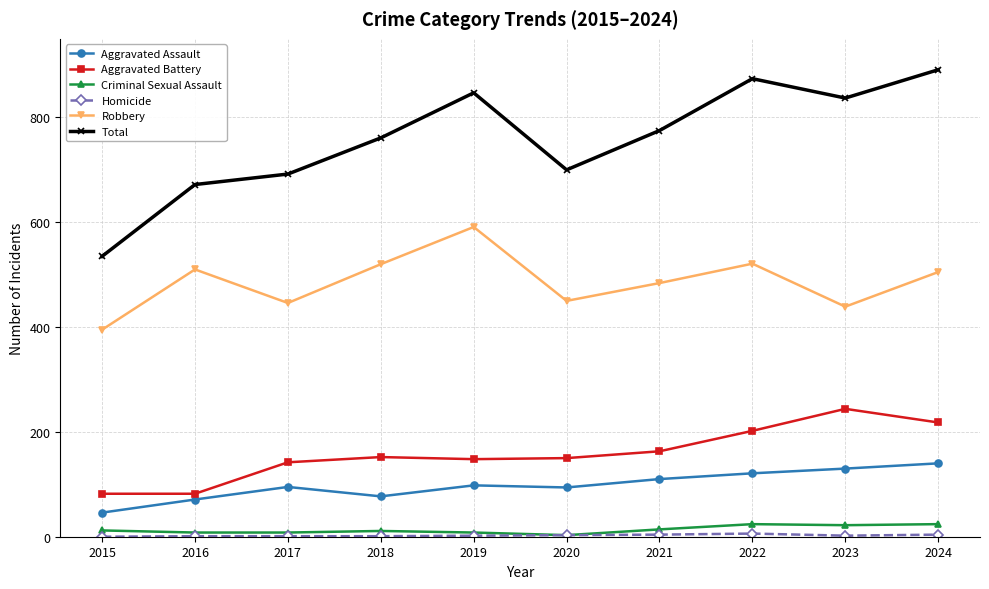

Which series has the largest range (max minus min)?

Total